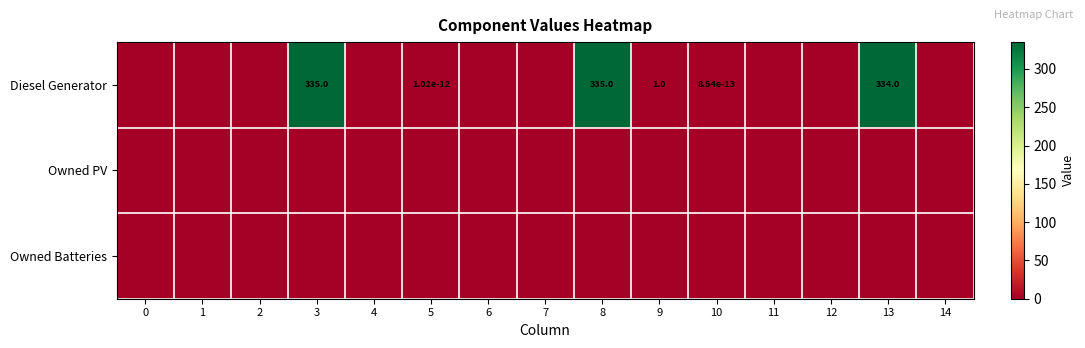

How many distinct data groups are displayed?

3